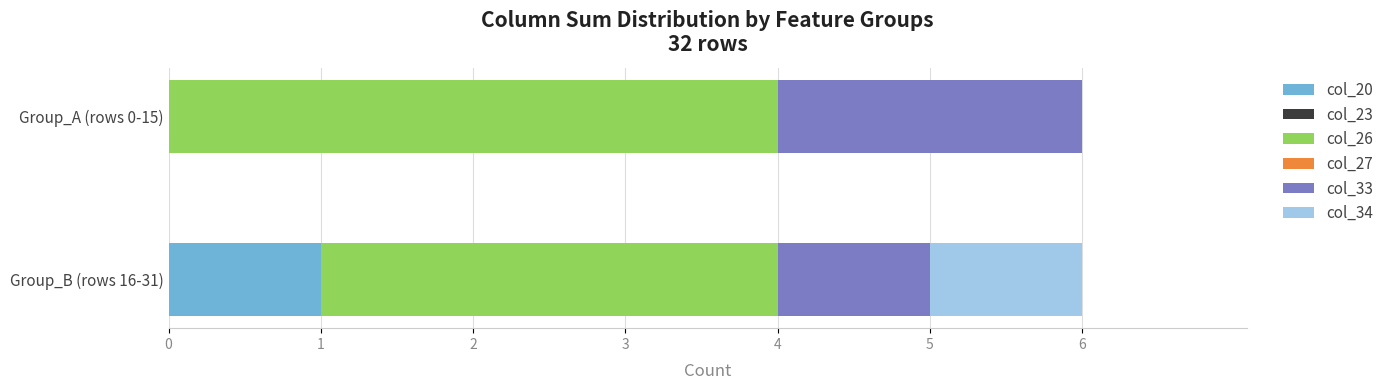

At which label does col_20 reach its peak?

Group_B (rows 16-31)